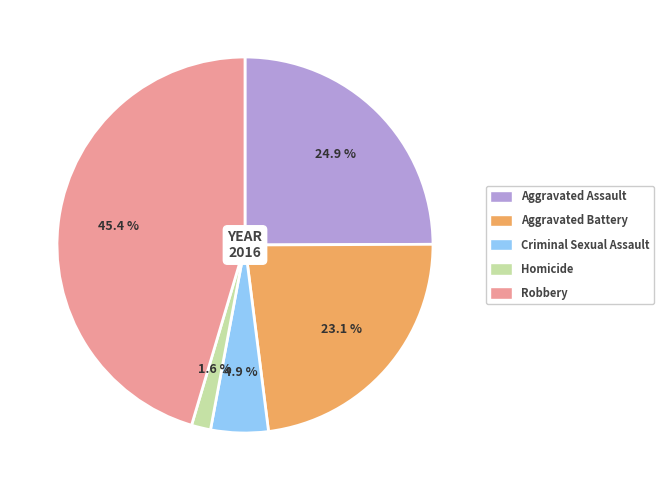

Does Homicide account for over 50% of the chart?

No